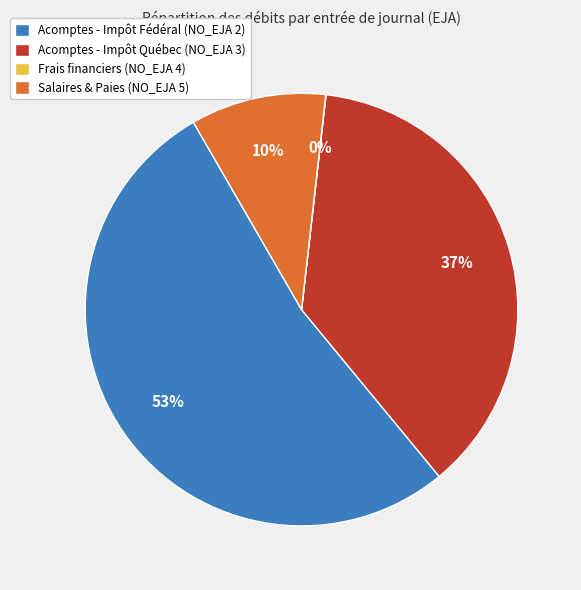

What is the ratio of the value at Acomptes - Impôt Fédéral (NO_EJA 2) to the value at Acomptes - Impôt Québec (NO_EJA 3)?

1.4